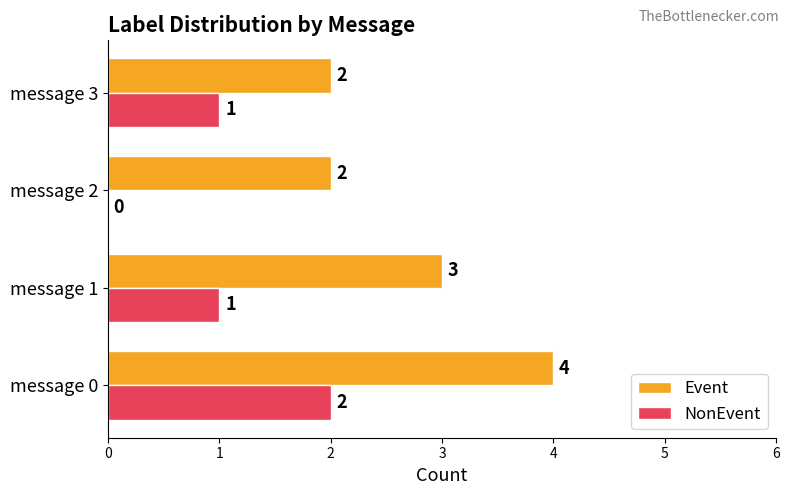

True or false: NonEvent has a value of 0 at message 1.

False